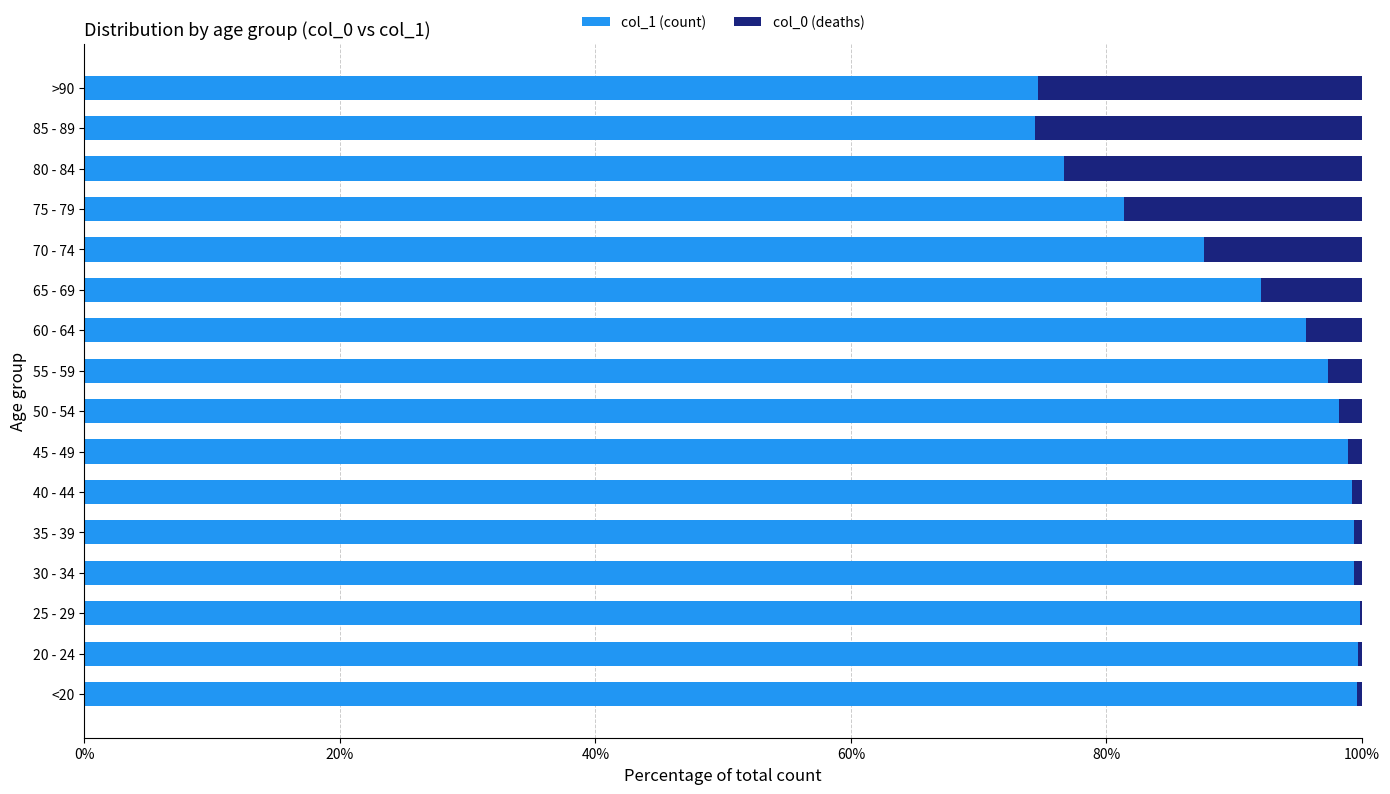

What is the sum of all col_1 (count) values?

1474.1